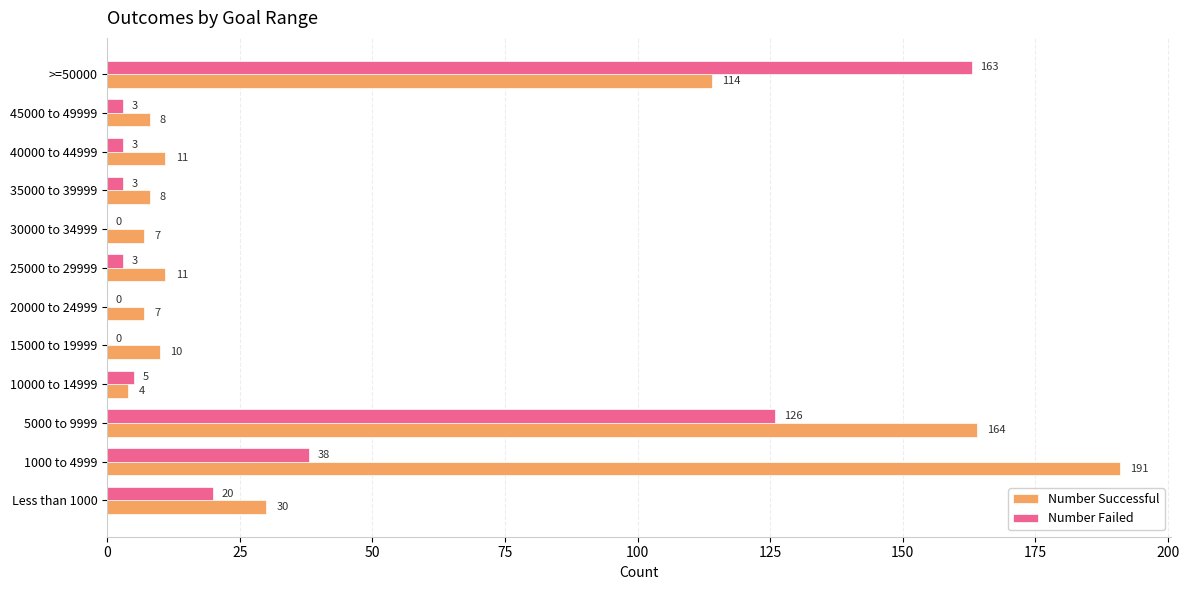

Between 25000 to 29999 and 45000 to 49999, which series saw the biggest shift?

Number Successful